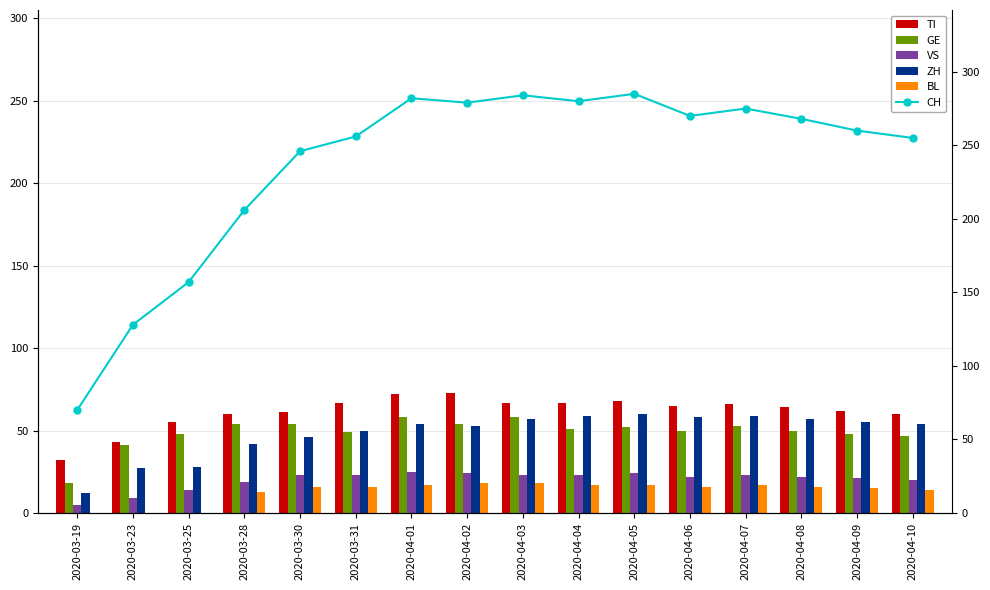

Are the bars grouped side by side (vs. stacked)?

Yes